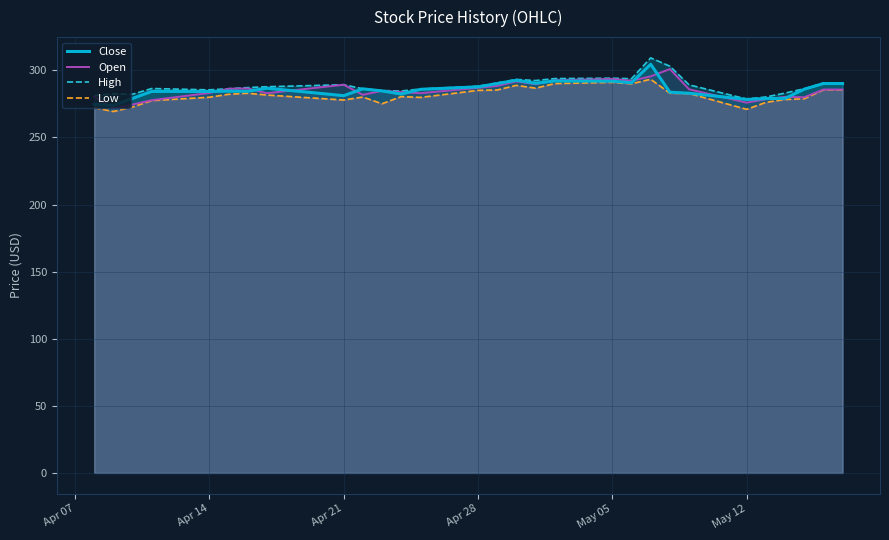

What is the spread (max minus min) of values at Apr 21?

11.4